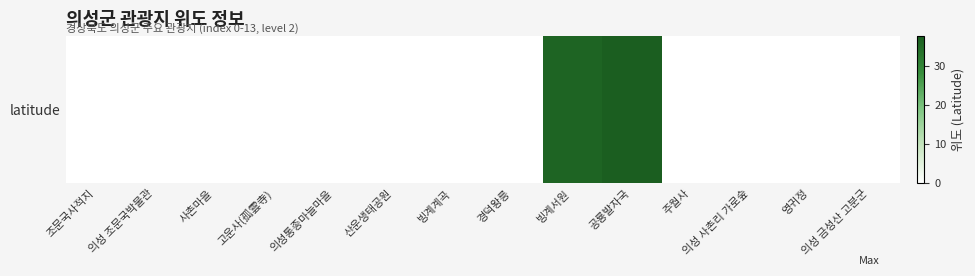

List the labels in order of value, smallest first.

조문국사적지, 의성 조문국박물관, 사촌마을, 고운사(孤雲寺), 의성통종마늘마을, 산운생태공원, 빙계계곡, 경덕왕릉, 주월사, 의성 사촌리 가로숲, 영귀정, 의성 금성산 고분군, 빙계서원, 공룡발자국